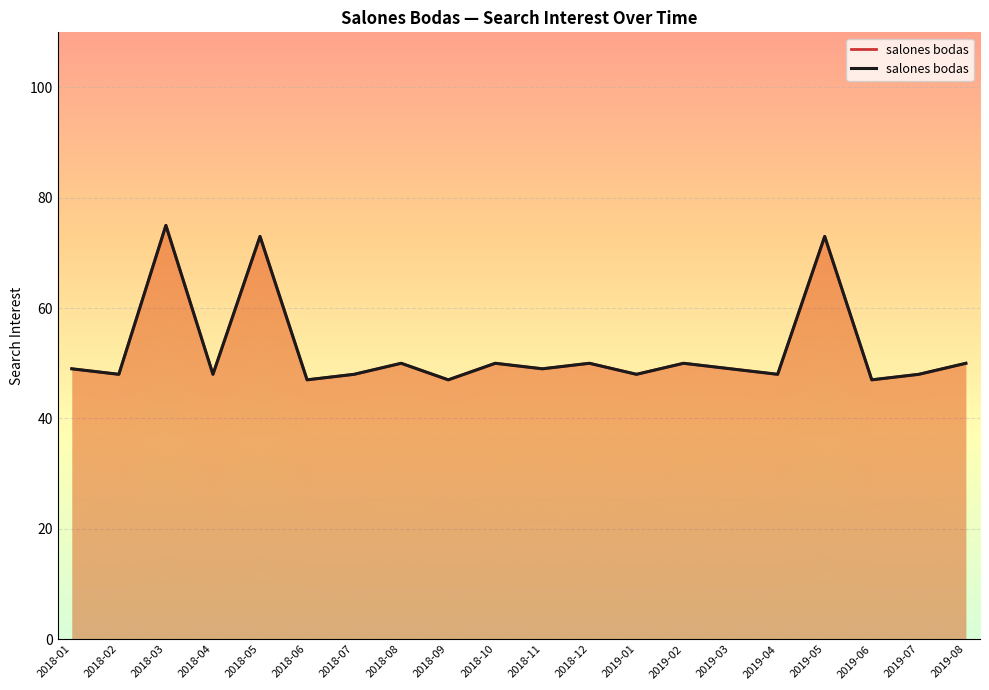

At which label is the value closest to 61?

2018-08